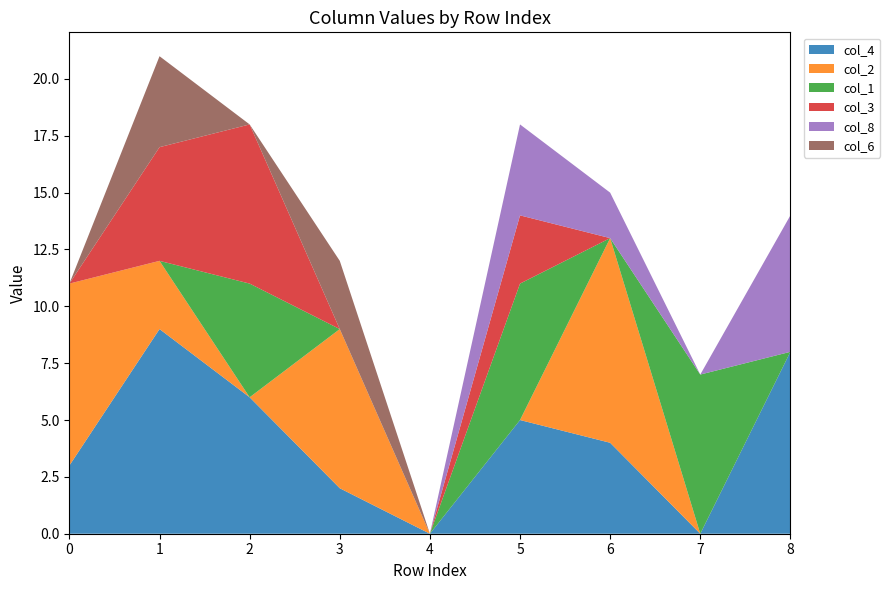

Reading left to right, extract all data points from this chart.

col_4: 3	9	6	2	0	5	4	0	8
col_2: 8	3	0	7	0	0	9	0	0
col_1: 0	0	5	0	0	6	0	7	0
col_3: 0	5	7	0	0	3	0	0	0
col_8: 0	0	0	0	0	4	2	0	6
col_6: 0	4	0	3	0	0	0	0	0